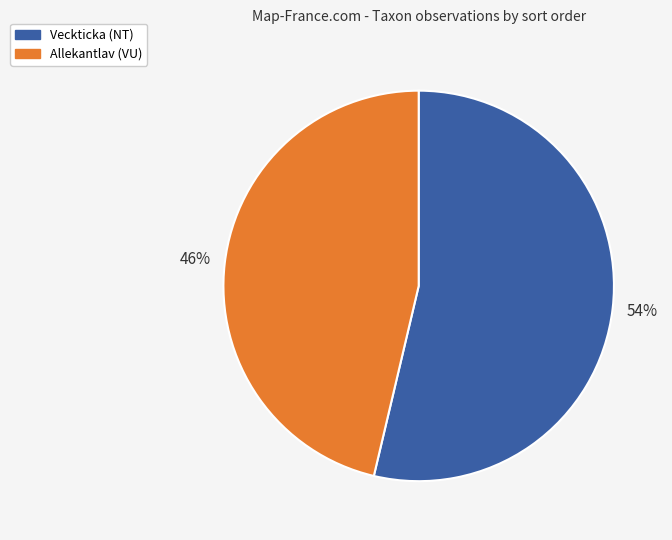

To the nearest percent, what is the average slice percentage?

50%